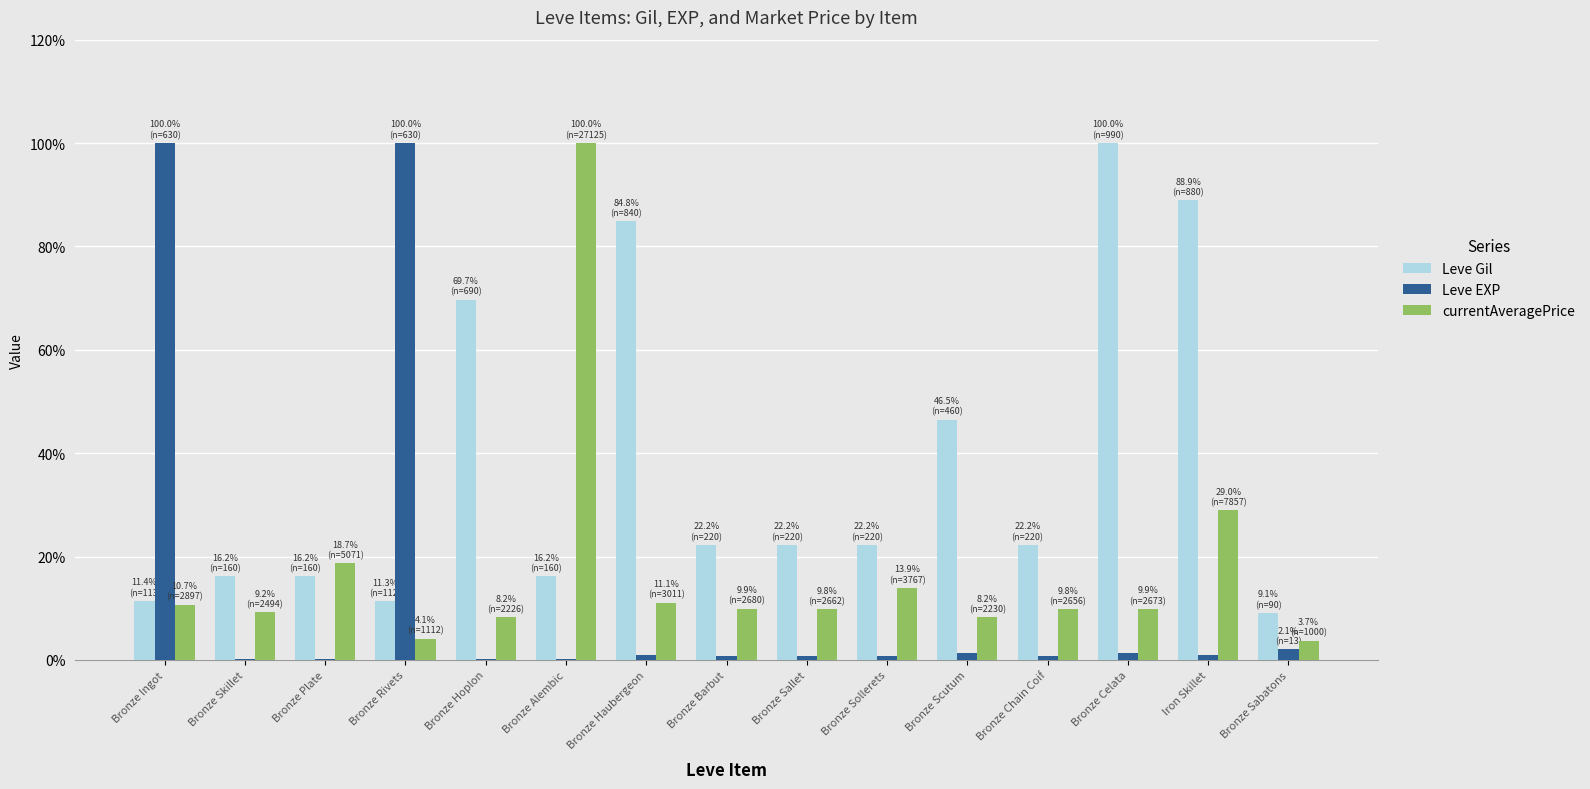

The Leve Gil series shows 35.1 at Iron Skillet. True or false?

False